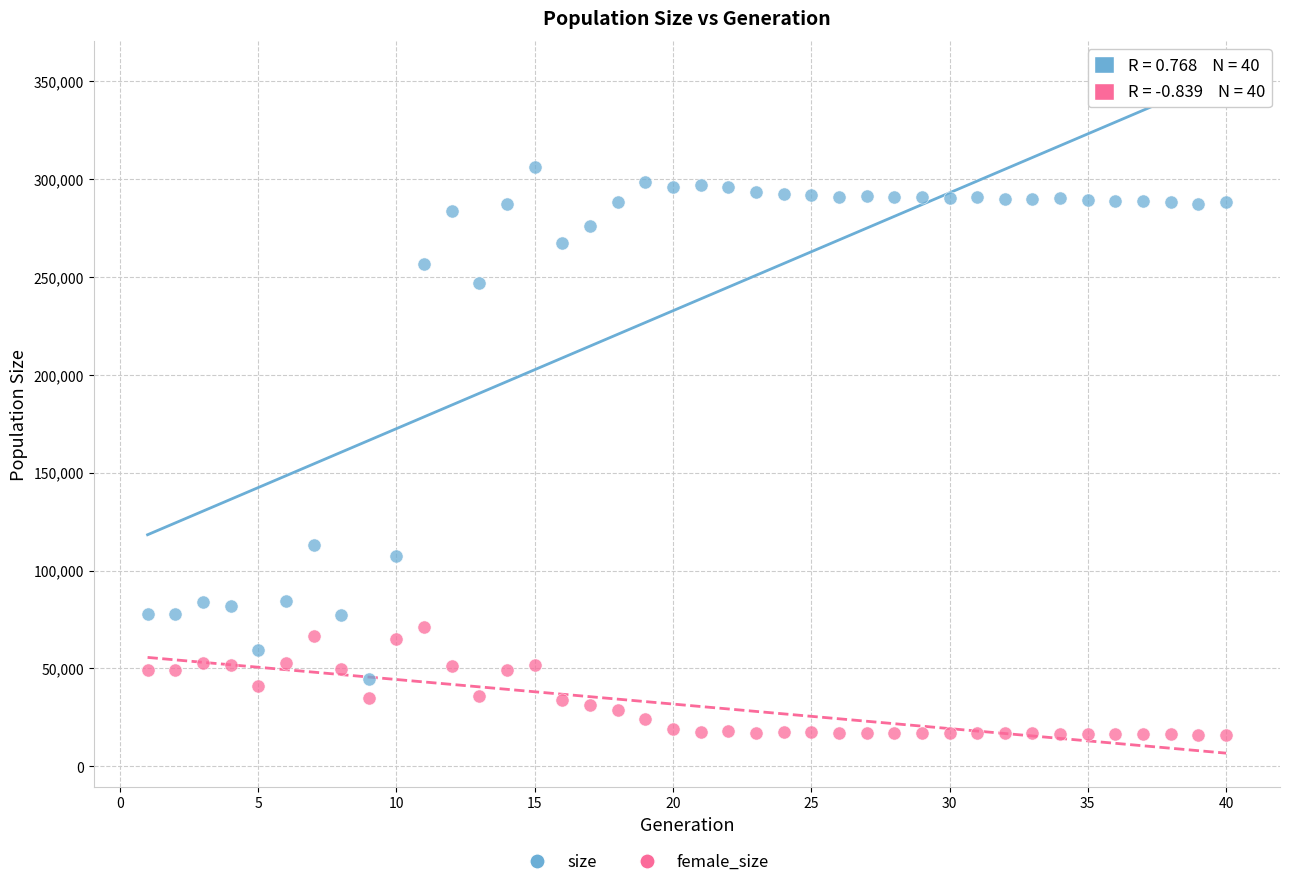

Which series reaches the minimum Y coordinate?

female_size